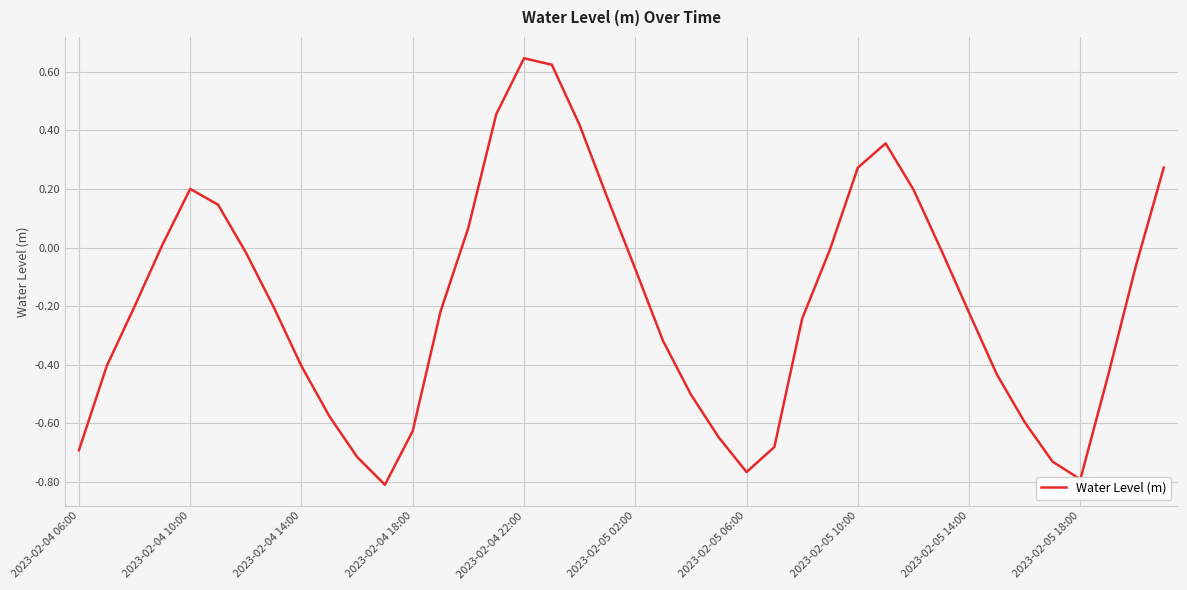

What is the difference between the maximum and minimum values?

1.5